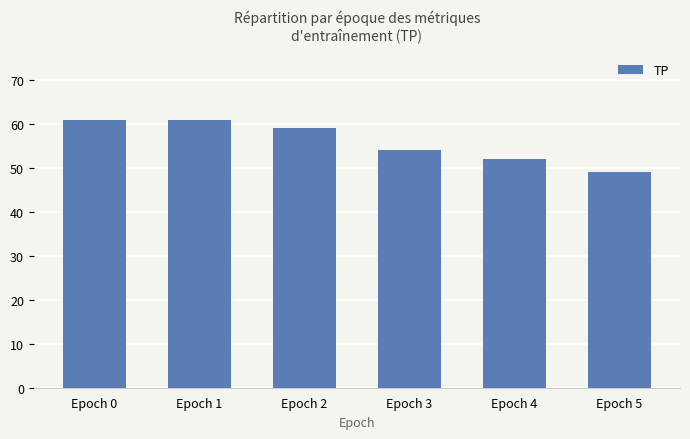

Which has a higher value, Epoch 4 or Epoch 1?

Epoch 1